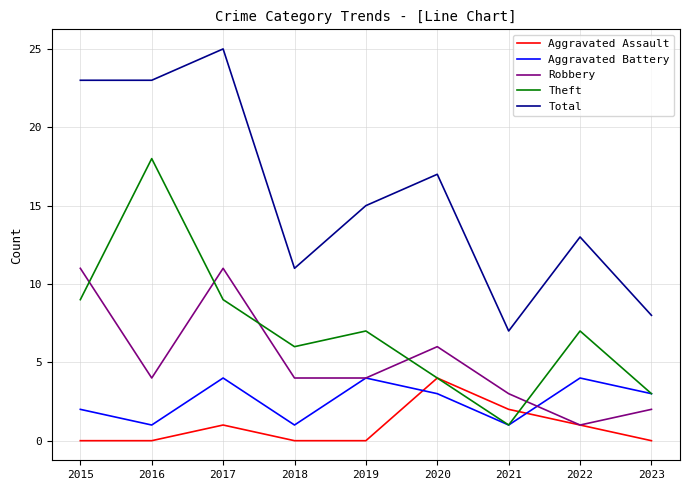

True or false: Theft and Total cross at least once.

False